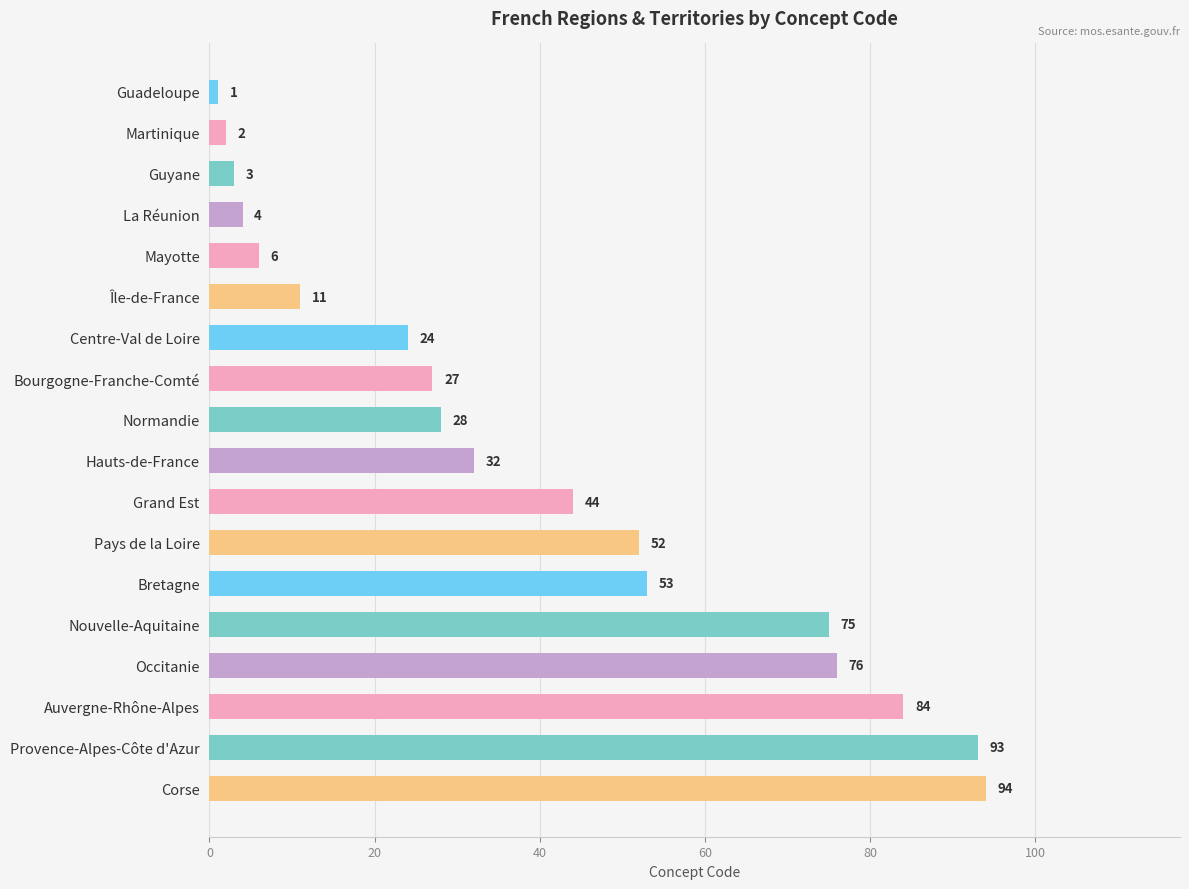

Rank the categories by value from highest to lowest.

Corse, Provence-Alpes-Côte d'Azur, Auvergne-Rhône-Alpes, Occitanie, Nouvelle-Aquitaine, Bretagne, Pays de la Loire, Grand Est, Hauts-de-France, Normandie, Bourgogne-Franche-Comté, Centre-Val de Loire, Île-de-France, Mayotte, La Réunion, Guyane, Martinique, Guadeloupe